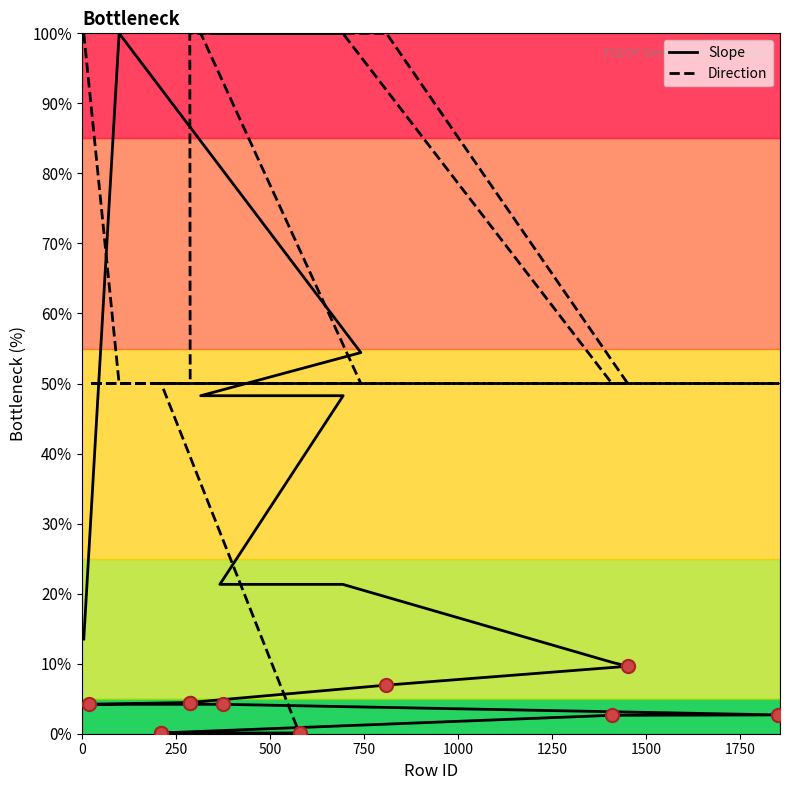

What are all the series names shown in the legend?

Slope, Direction